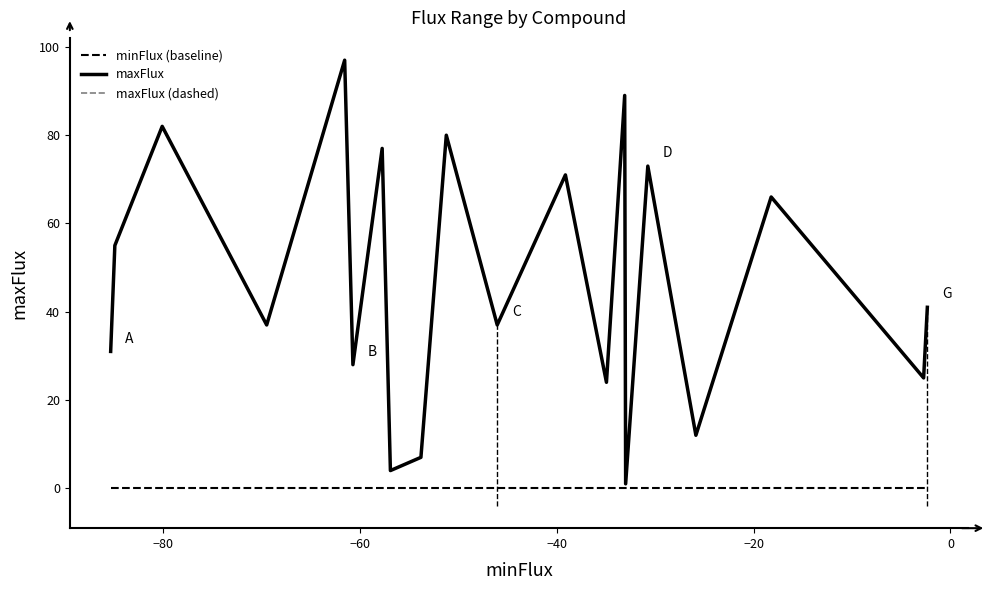

True or false: maxFlux (dashed) has more than 2 points higher than both neighbors.

True